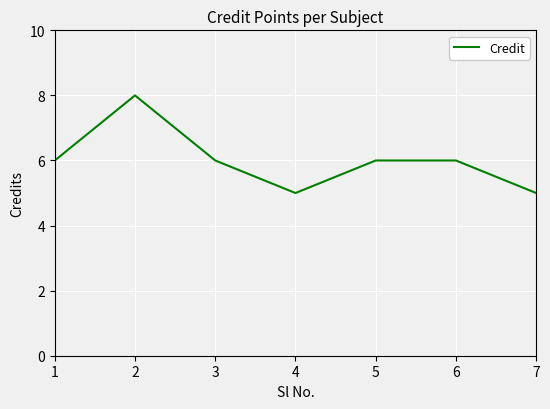

What is the average value?

6